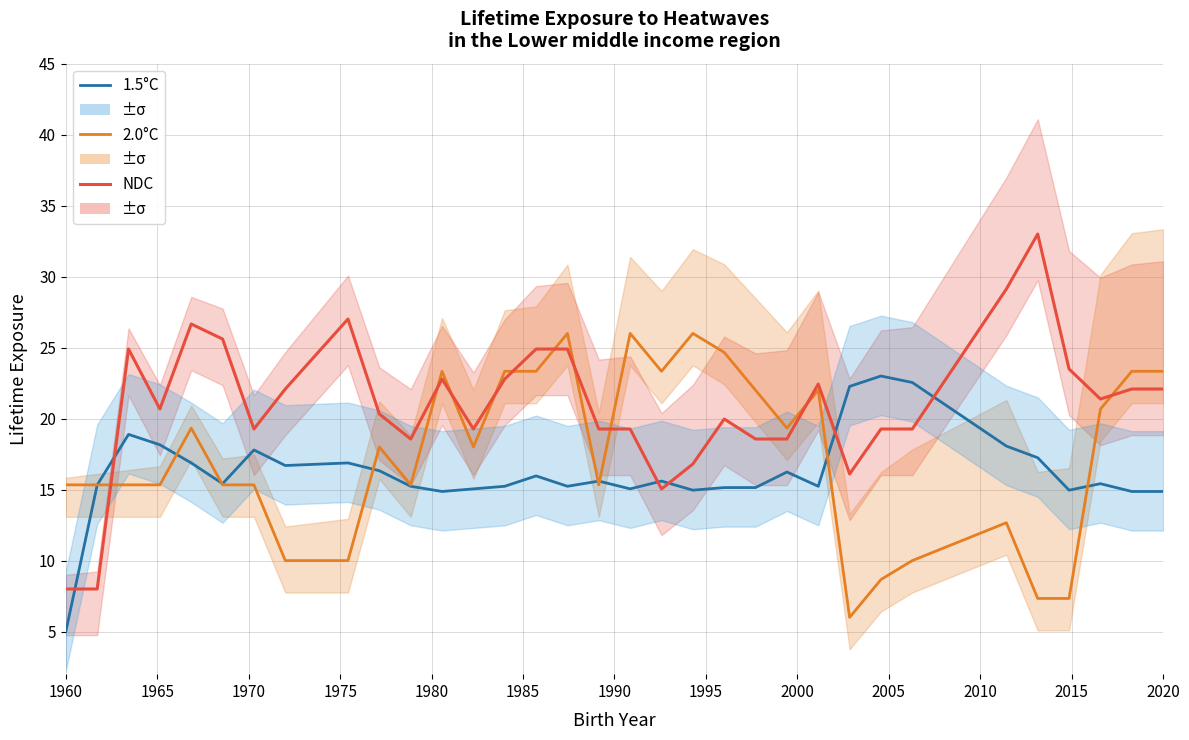

Where is 1.5°C nearest to the value 14?

2020